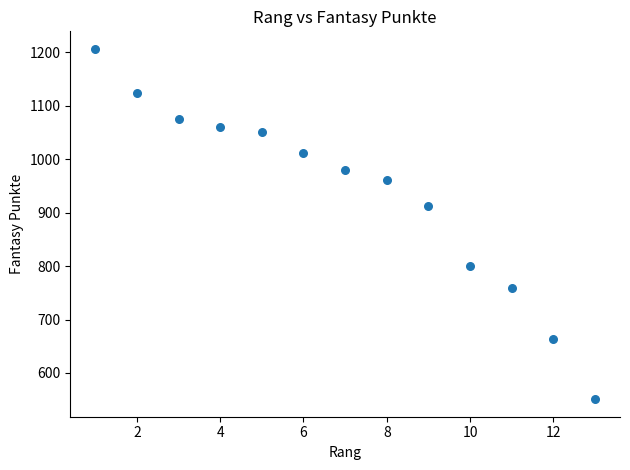

What is the range of X values (max minus min)?

12